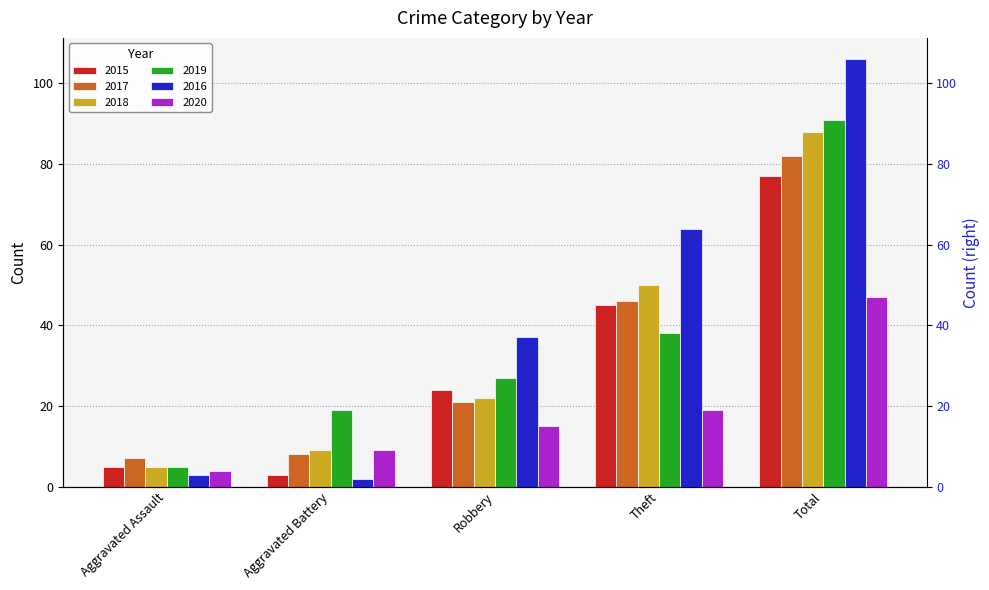

Rank the categories by 2015 value from lowest to highest.

Aggravated Battery, Aggravated Assault, Robbery, Theft, Total